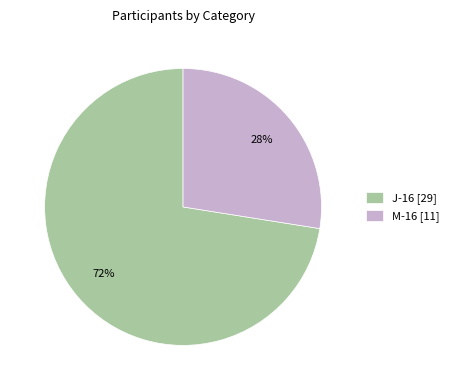

Which slice is the smallest?

M-16